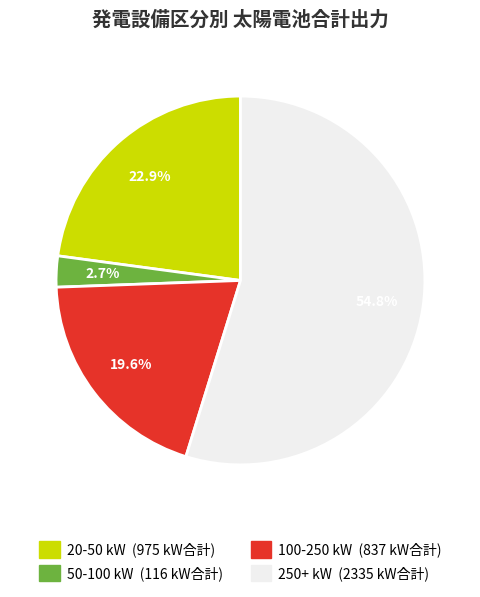

Does any single category account for the majority?

Yes